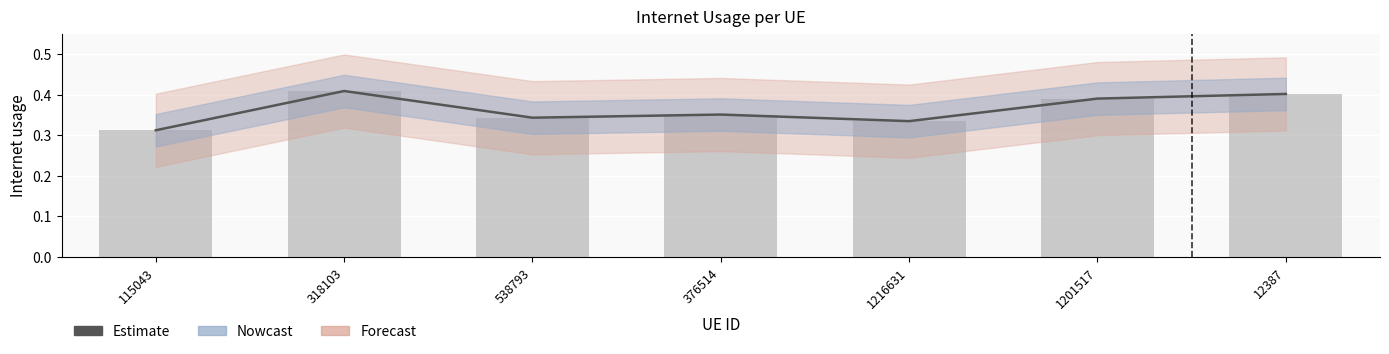

What is the minimum value shown in the chart?

0.3